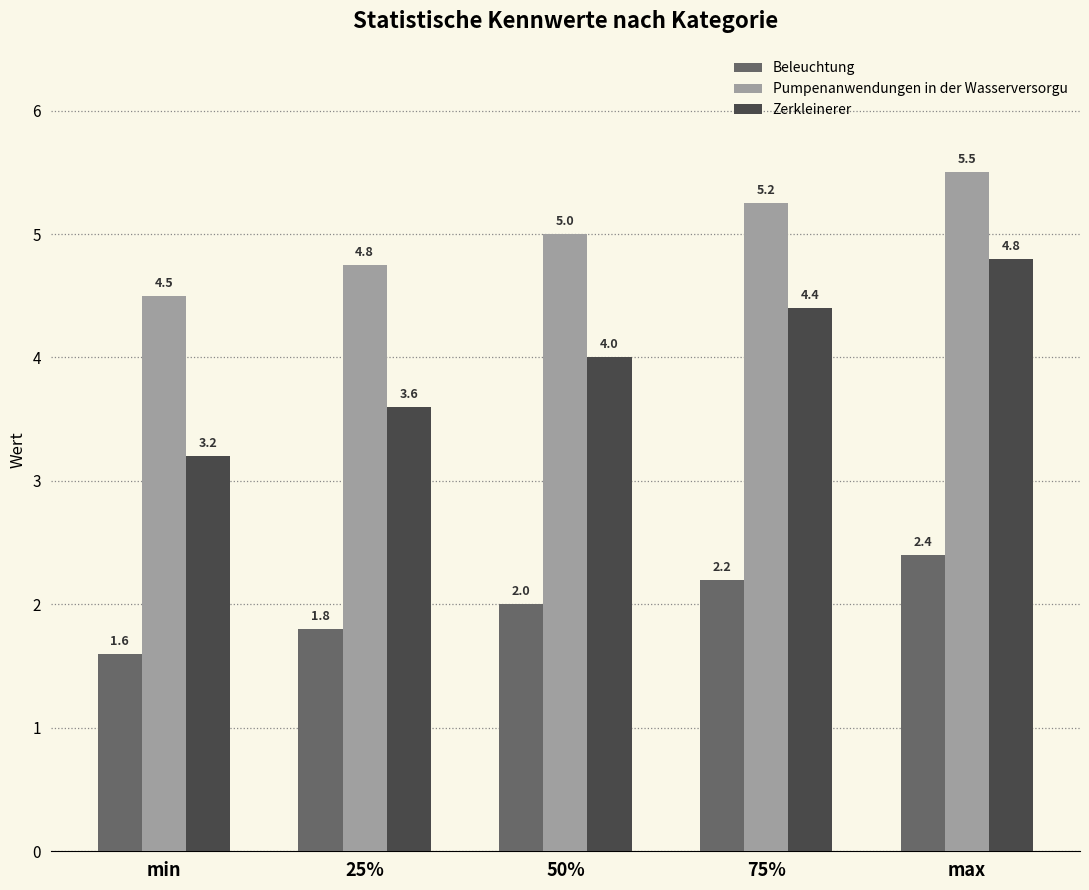

Rank the series by their average value, from lowest to highest.

Beleuchtung, Zerkleinerer, Pumpenanwendungen in der Wasserversorgu